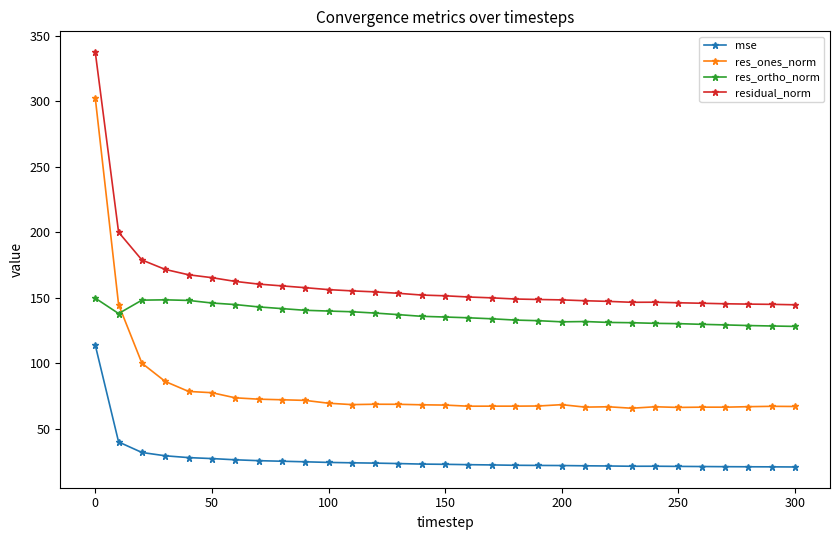

What is the difference between the second highest and minimum values in the res_ortho_norm series?

20.3